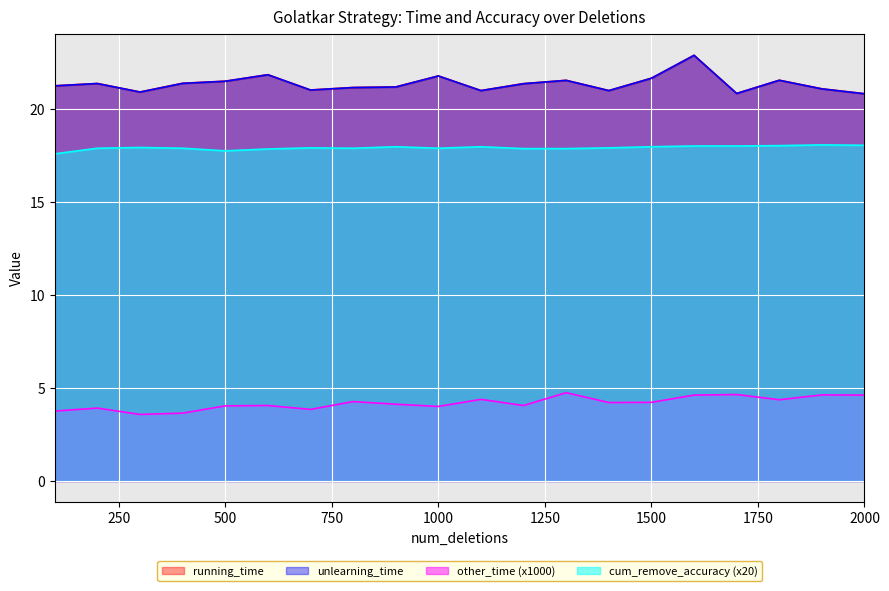

What is the difference between the highest and lowest values at 100?

17.5